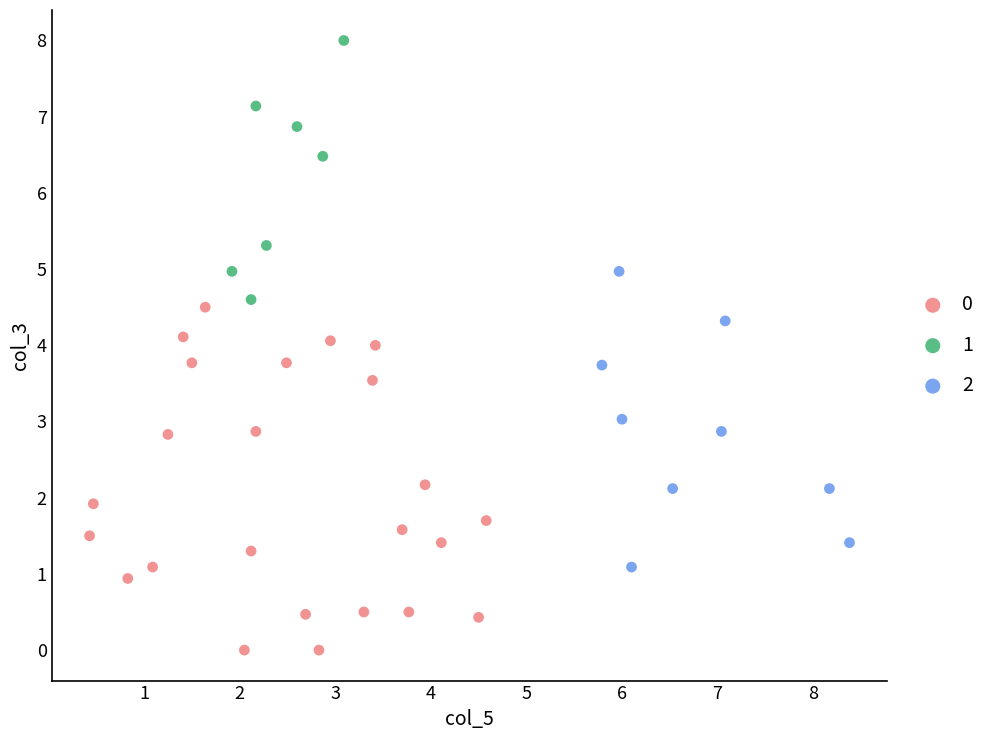

Which series reaches the maximum Y coordinate?

1